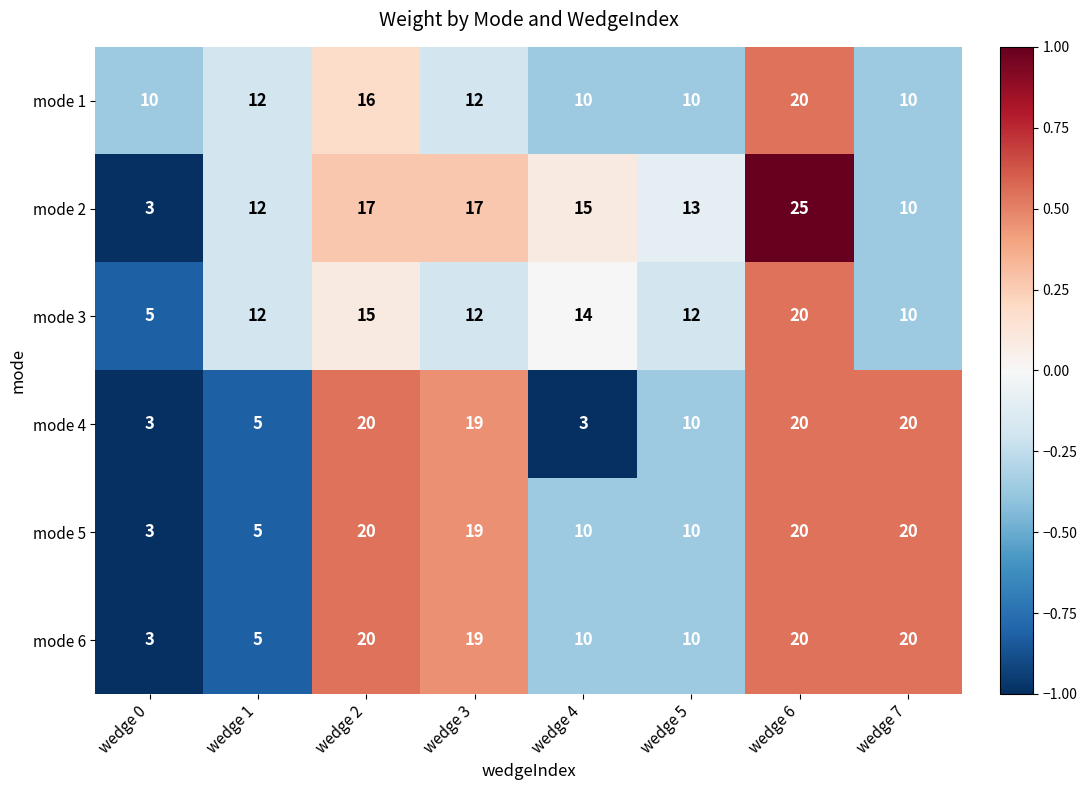

What is the difference between the highest and lowest values at wedge 5?

3